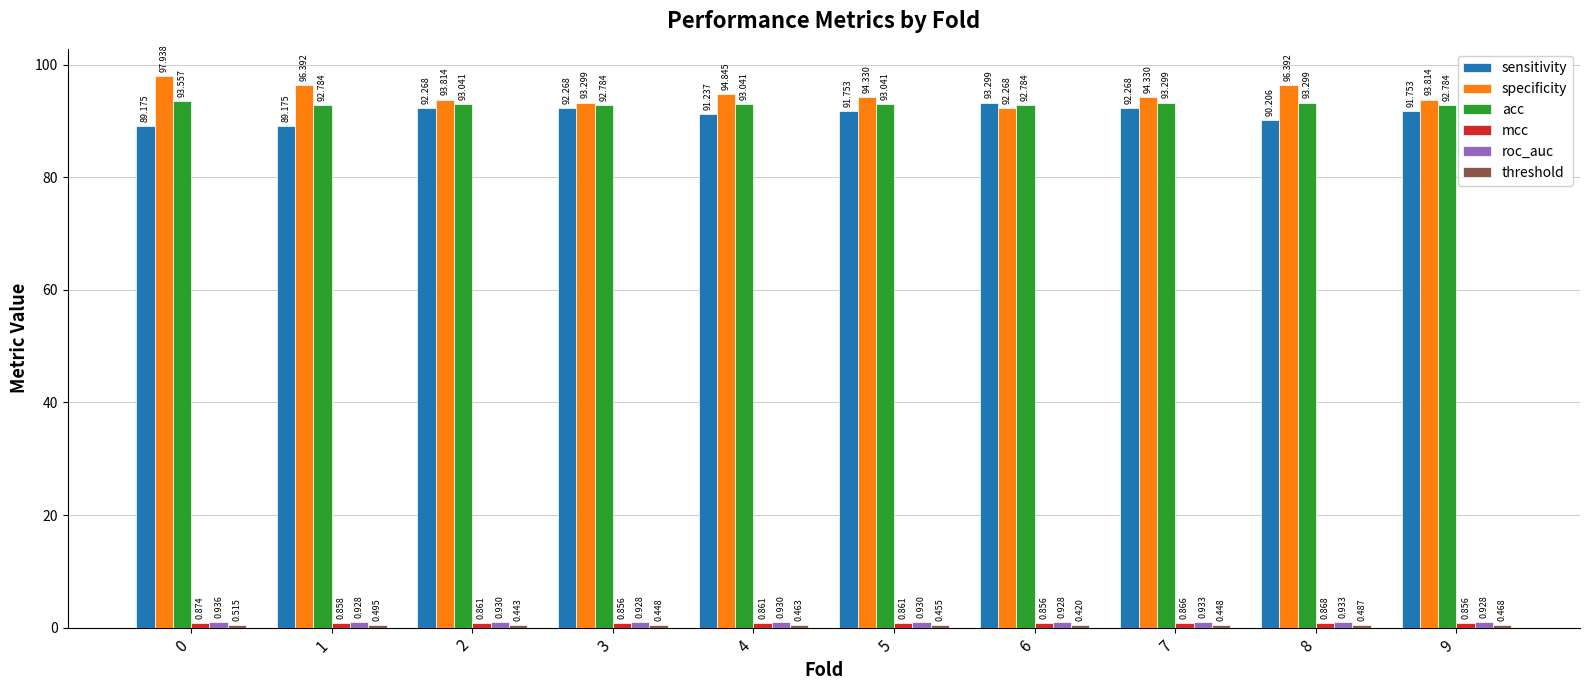

Which series changed the most between 0 and 3?

specificity